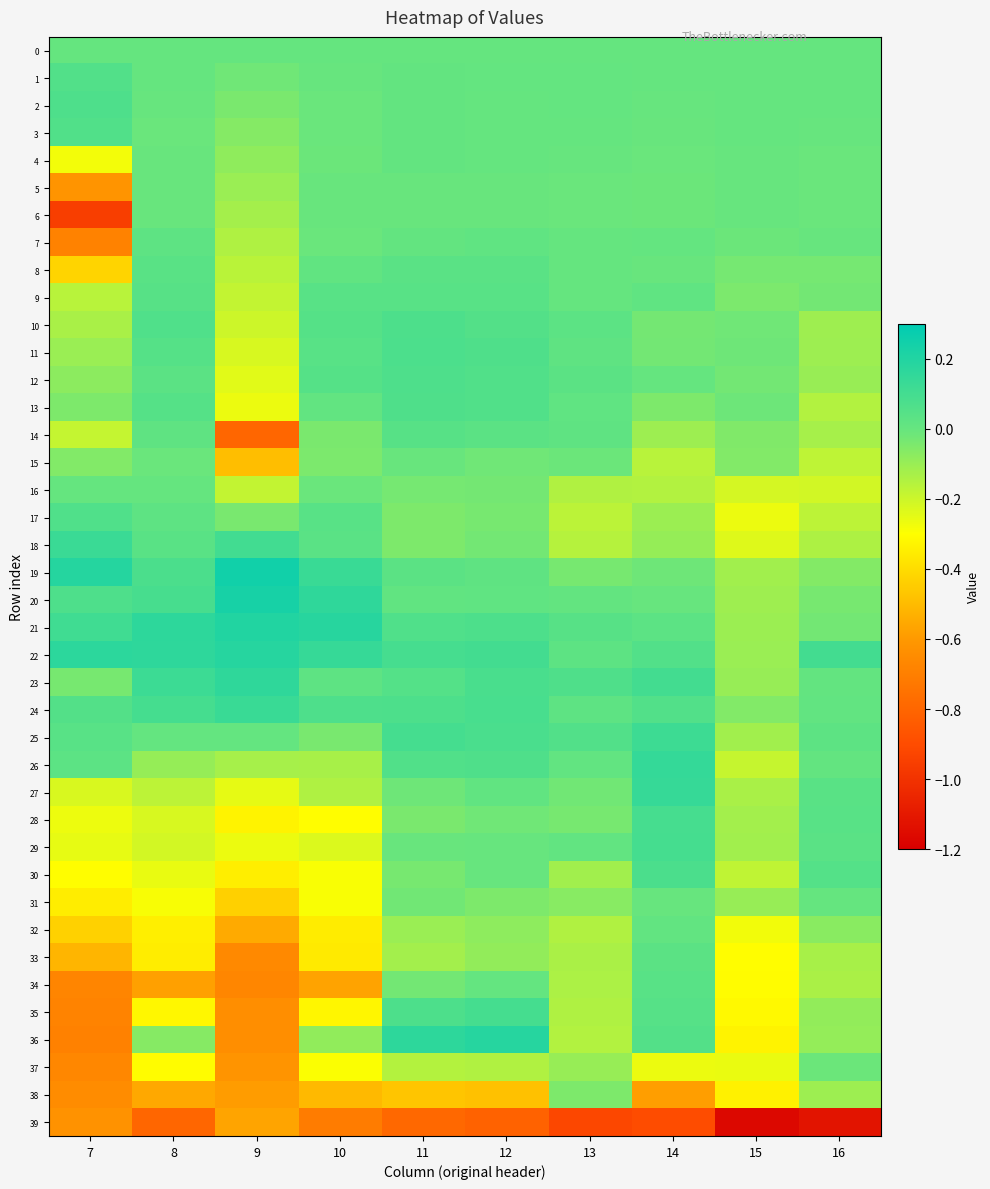

Reading right to left, list all the values displayed in this chart.

0: 16=0.0	15=0.0	14=0.0	13=0.0	12=0.0	11=0.0	10=0.0	9=0.0	8=0.0	7=0.0
1: 16=0.0	15=0.0	14=-0.0	13=0.0	12=0.0	11=0.0	10=-0.0	9=-0.0	8=-0.0	7=0.1
2: 16=-0.0	15=0.0	14=-0.0	13=0.0	12=0.0	11=0.0	10=-0.0	9=-0.0	8=-0.0	7=0.1
3: 16=-0.0	15=-0.0	14=-0.0	13=0.0	12=0.0	11=0.0	10=-0.0	9=-0.1	8=-0.0	7=0.1
4: 16=-0.0	15=-0.0	14=-0.0	13=-0.0	12=-0.0	11=0.0	10=-0.0	9=-0.1	8=-0.0	7=-0.3
5: 16=-0.0	15=-0.0	14=-0.0	13=-0.0	12=-0.0	11=-0.0	10=-0.0	9=-0.1	8=-0.0	7=-0.6
6: 16=-0.0	15=-0.0	14=-0.0	13=-0.0	12=-0.0	11=-0.0	10=-0.0	9=-0.1	8=-0.0	7=-1.0
7: 16=-0.0	15=-0.0	14=0.0	13=0.0	12=0.0	11=0.0	10=-0.0	9=-0.1	8=0.0	7=-0.7
8: 16=-0.0	15=-0.0	14=-0.0	13=-0.0	12=0.0	11=0.0	10=0.0	9=-0.2	8=0.0	7=-0.4
9: 16=-0.0	15=-0.0	14=0.0	13=-0.0	12=0.0	11=0.0	10=0.0	9=-0.2	8=0.0	7=-0.2
10: 16=-0.1	15=-0.0	14=-0.0	13=0.0	12=0.1	11=0.1	10=0.0	9=-0.2	8=0.1	7=-0.1
11: 16=-0.1	15=-0.0	14=-0.0	13=0.0	12=0.1	11=0.1	10=0.0	9=-0.2	8=0.0	7=-0.1
12: 16=-0.1	15=-0.0	14=0.0	13=0.0	12=0.1	11=0.1	10=0.0	9=-0.2	8=0.0	7=-0.1
13: 16=-0.1	15=-0.0	14=-0.0	13=0.0	12=0.1	11=0.1	10=0.0	9=-0.3	8=0.0	7=-0.0
14: 16=-0.1	15=-0.1	14=-0.1	13=0.0	12=0.0	11=0.0	10=-0.0	9=-0.8	8=0.0	7=-0.2
15: 16=-0.2	15=-0.1	14=-0.2	13=-0.0	12=-0.0	11=-0.0	10=-0.0	9=-0.5	8=-0.0	7=-0.1
16: 16=-0.2	15=-0.2	14=-0.1	13=-0.1	12=-0.0	11=-0.0	10=-0.0	9=-0.2	8=-0.0	7=0.0
17: 16=-0.2	15=-0.3	14=-0.1	13=-0.2	12=-0.0	11=-0.0	10=0.0	9=-0.0	8=0.0	7=0.1
18: 16=-0.1	15=-0.2	14=-0.1	13=-0.2	12=-0.0	11=-0.0	10=0.0	9=0.1	8=0.0	7=0.1
19: 16=-0.1	15=-0.1	14=-0.0	13=-0.0	12=0.0	11=0.0	10=0.1	9=0.2	8=0.1	7=0.2
20: 16=-0.0	15=-0.1	14=-0.0	13=0.0	12=0.0	11=0.0	10=0.2	9=0.2	8=0.1	7=0.1
21: 16=-0.0	15=-0.1	14=0.0	13=0.0	12=0.1	11=0.1	10=0.2	9=0.2	8=0.2	7=0.1
22: 16=0.1	15=-0.1	14=0.1	13=0.0	12=0.1	11=0.1	10=0.1	9=0.2	8=0.2	7=0.2
23: 16=0.0	15=-0.1	14=0.1	13=0.1	12=0.1	11=0.1	10=0.0	9=0.2	8=0.1	7=-0.0
24: 16=0.0	15=-0.1	14=0.1	13=0.0	12=0.1	11=0.1	10=0.1	9=0.1	8=0.1	7=0.1
25: 16=0.0	15=-0.1	14=0.1	13=0.1	12=0.1	11=0.1	10=-0.0	9=0.0	8=0.0	7=0.0
26: 16=0.0	15=-0.2	14=0.1	13=0.0	12=0.1	11=0.1	10=-0.1	9=-0.1	8=-0.1	7=0.0
27: 16=0.0	15=-0.1	14=0.1	13=-0.0	12=0.0	11=-0.0	10=-0.1	9=-0.3	8=-0.2	7=-0.2
28: 16=0.0	15=-0.1	14=0.1	13=-0.0	12=-0.0	11=-0.0	10=-0.3	9=-0.3	8=-0.2	7=-0.3
29: 16=0.0	15=-0.1	14=0.1	13=0.0	12=-0.0	11=-0.0	10=-0.2	9=-0.3	8=-0.2	7=-0.3
30: 16=0.1	15=-0.2	14=0.1	13=-0.1	12=-0.0	11=-0.0	10=-0.3	9=-0.4	8=-0.3	7=-0.3
31: 16=0.0	15=-0.1	14=-0.0	13=-0.1	12=-0.0	11=-0.0	10=-0.3	9=-0.4	8=-0.3	7=-0.4
32: 16=-0.1	15=-0.3	14=0.0	13=-0.1	12=-0.1	11=-0.1	10=-0.4	9=-0.5	8=-0.3	7=-0.4
33: 16=-0.1	15=-0.3	14=0.0	13=-0.1	12=-0.1	11=-0.1	10=-0.4	9=-0.7	8=-0.4	7=-0.5
34: 16=-0.1	15=-0.3	14=0.0	13=-0.1	12=0.0	11=-0.0	10=-0.6	9=-0.7	8=-0.6	7=-0.7
35: 16=-0.1	15=-0.3	14=0.0	13=-0.1	12=0.1	11=0.1	10=-0.3	9=-0.6	8=-0.3	7=-0.7
36: 16=-0.1	15=-0.3	14=0.1	13=-0.1	12=0.2	11=0.2	10=-0.1	9=-0.6	8=-0.1	7=-0.7
37: 16=-0.0	15=-0.3	14=-0.3	13=-0.1	12=-0.1	11=-0.2	10=-0.3	9=-0.6	8=-0.3	7=-0.7
38: 16=-0.1	15=-0.3	14=-0.6	13=-0.0	12=-0.5	11=-0.5	10=-0.5	9=-0.6	8=-0.6	7=-0.6
39: 16=-1.1	15=-1.2	14=-0.9	13=-0.9	12=-0.8	11=-0.8	10=-0.7	9=-0.6	8=-0.8	7=-0.6